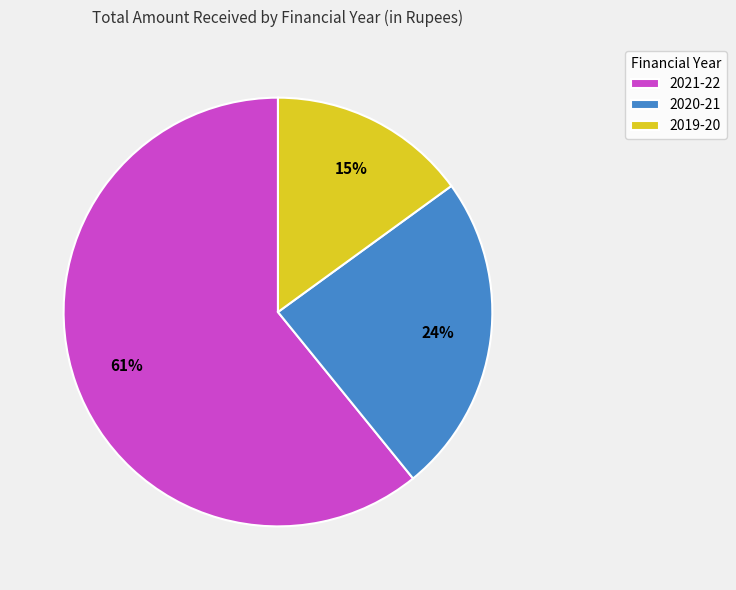

What is the largest slice in the pie chart?

2021-22